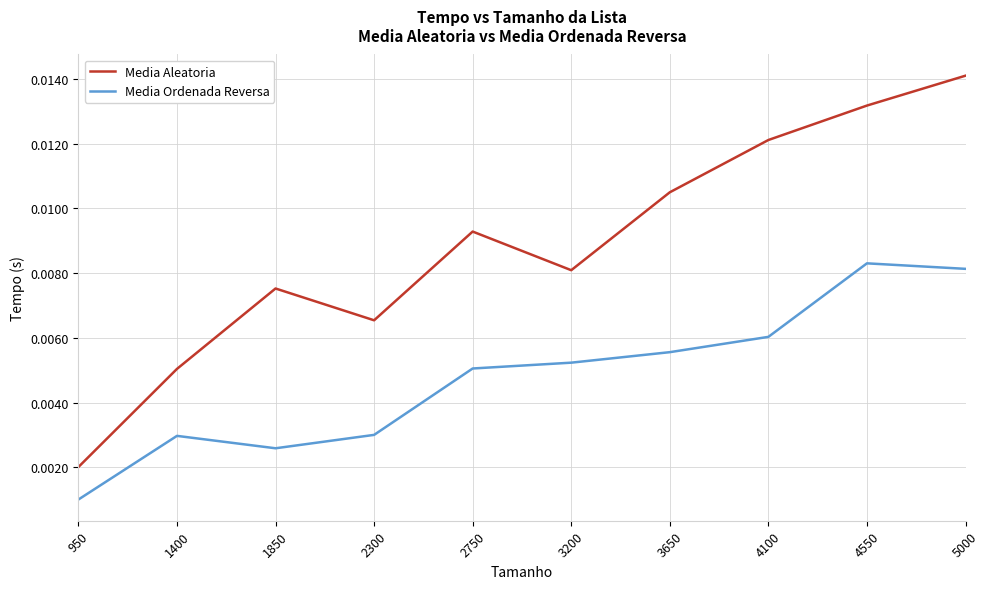

At which category does Media Aleatoria reach its first local valley?

2300